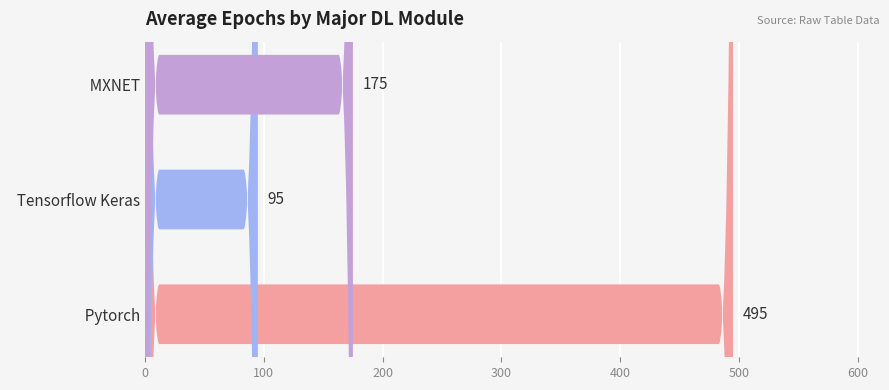

How many values exceed 175?

1